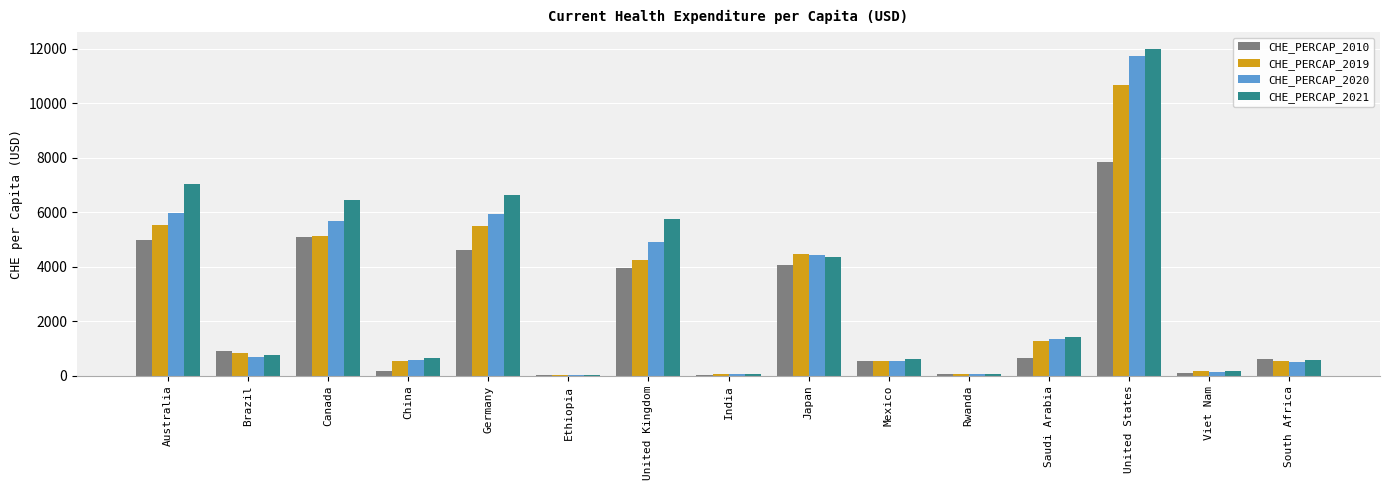

At which category is the sum across all series the highest?

United States